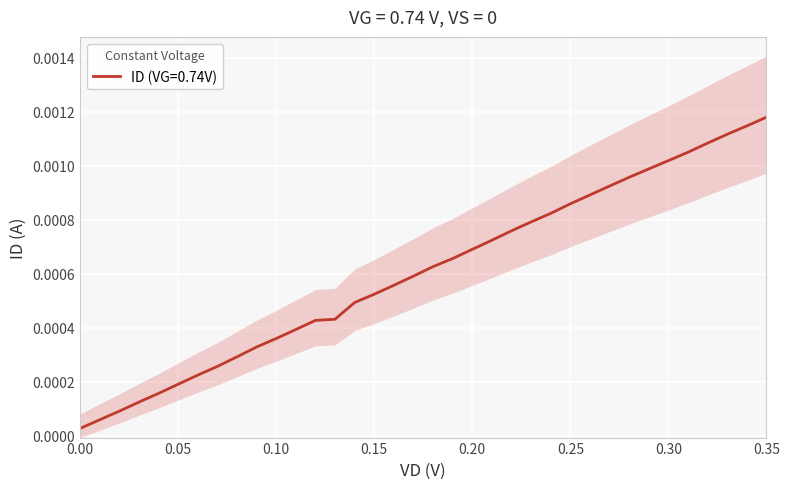

Rank the categories by value from lowest to highest.

0.0, 0.01, 0.02, 0.03, 0.04, 0.05, 0.06, 0.07, 0.08, 0.09, 0.1, 0.11, 0.12, 0.13, 0.14, 0.15, 0.16, 0.17, 0.18, 0.19, 0.2, 0.21, 0.22, 0.23, 0.24, 0.25, 0.26, 0.27, 0.28, 0.29, 0.3, 0.31, 0.32, 0.33, 0.34, 0.35